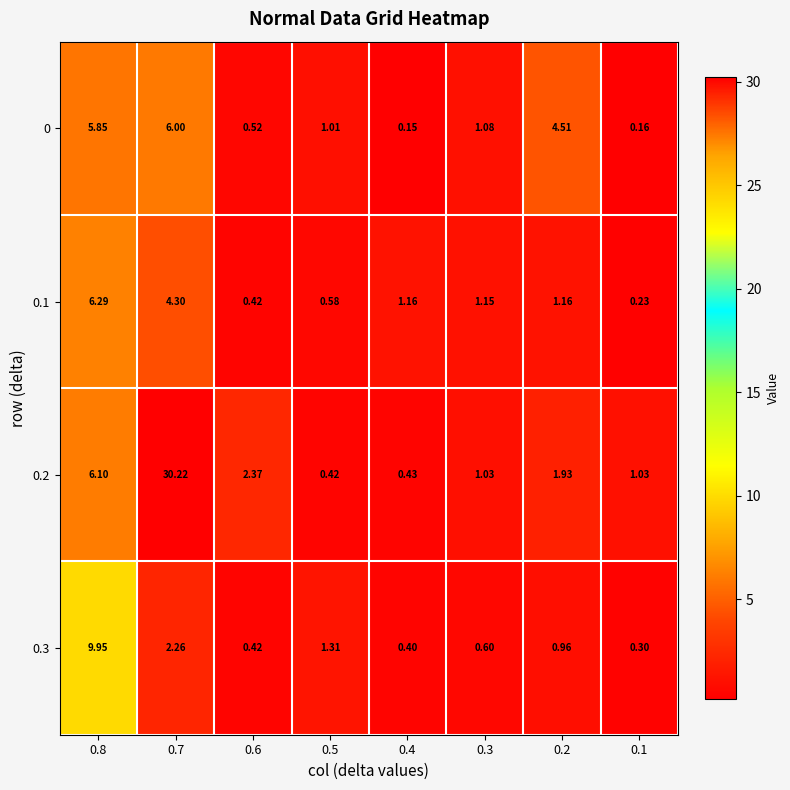

Is the value of 0.1 at 0.6 greater than the value of 0.3 at 0.2?

No